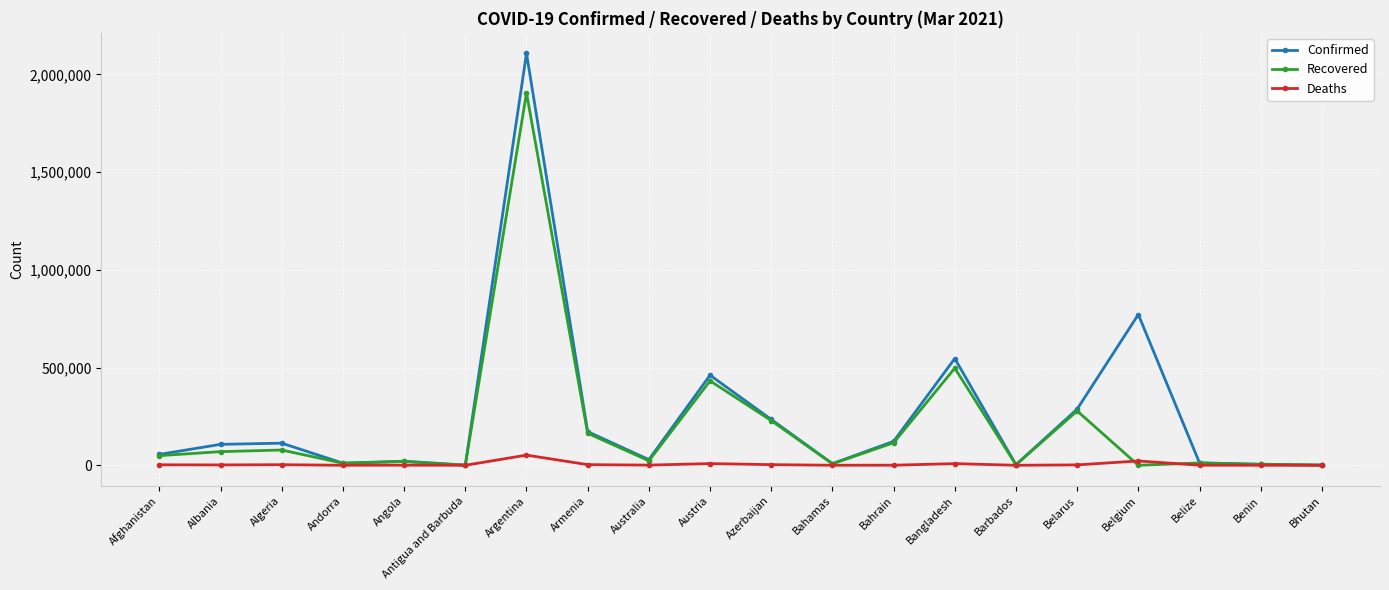

True or false: Confirmed has more than 1 interior local peaks.

True